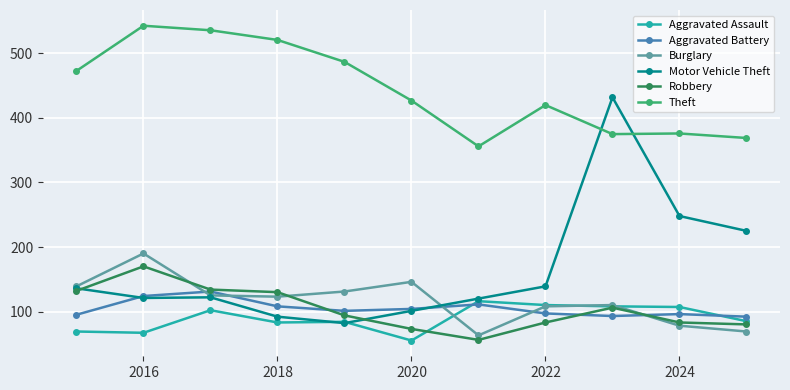

Which series has the largest range (max minus min)?

Motor Vehicle Theft